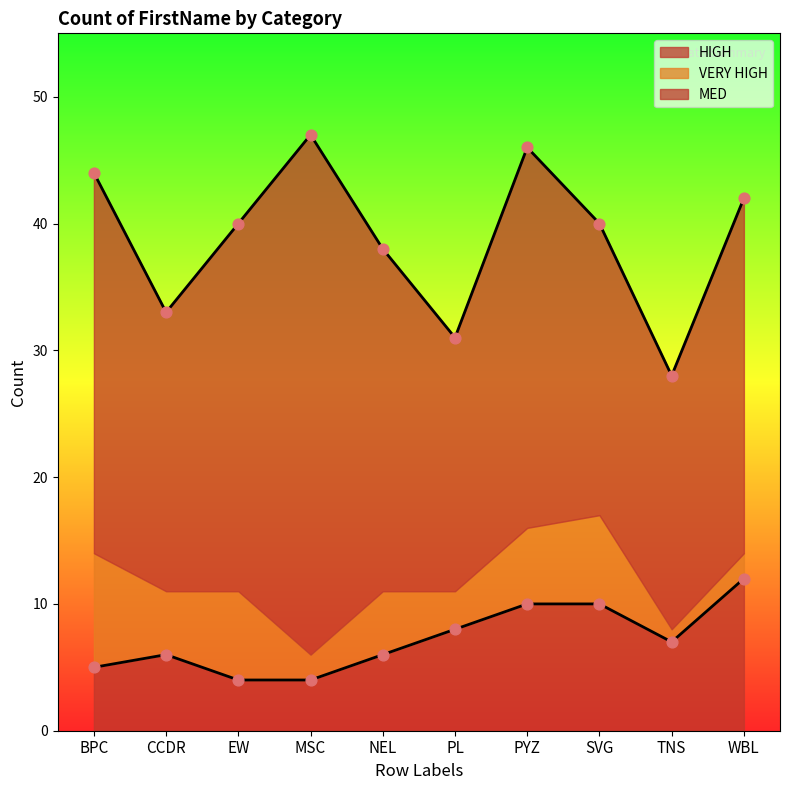

At which category is the sum across all series the highest?

MSC